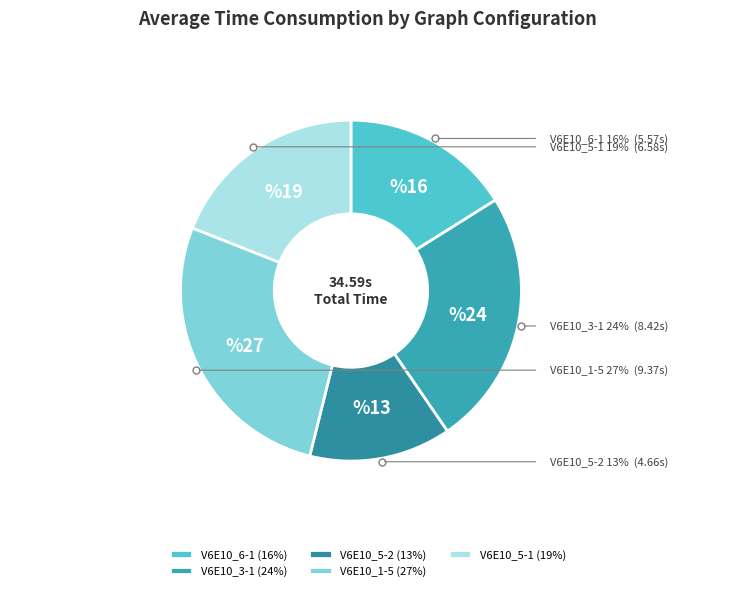

Is V6E10_5-2 the majority of the pie?

No